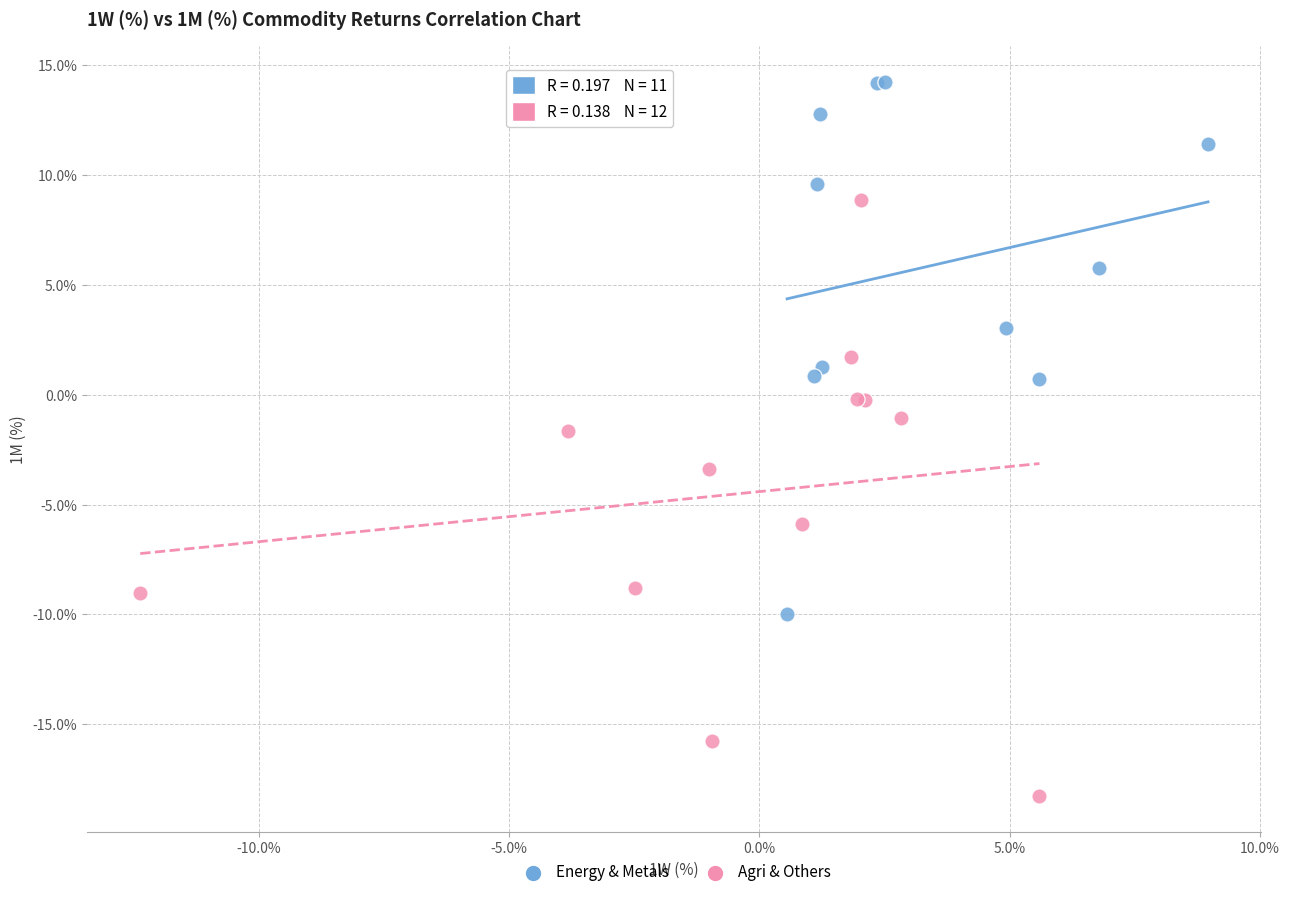

What are all the series names shown in the legend?

Energy & Metals, Agri & Others